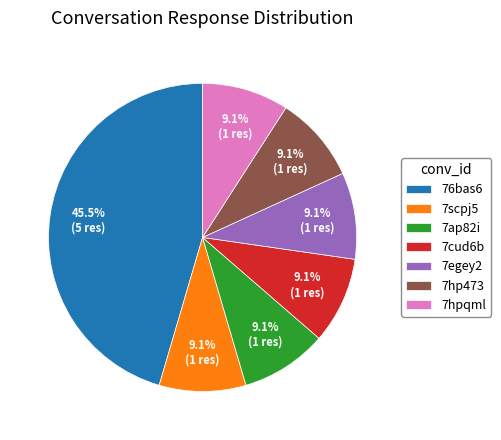

How many segments does this pie chart have?

7